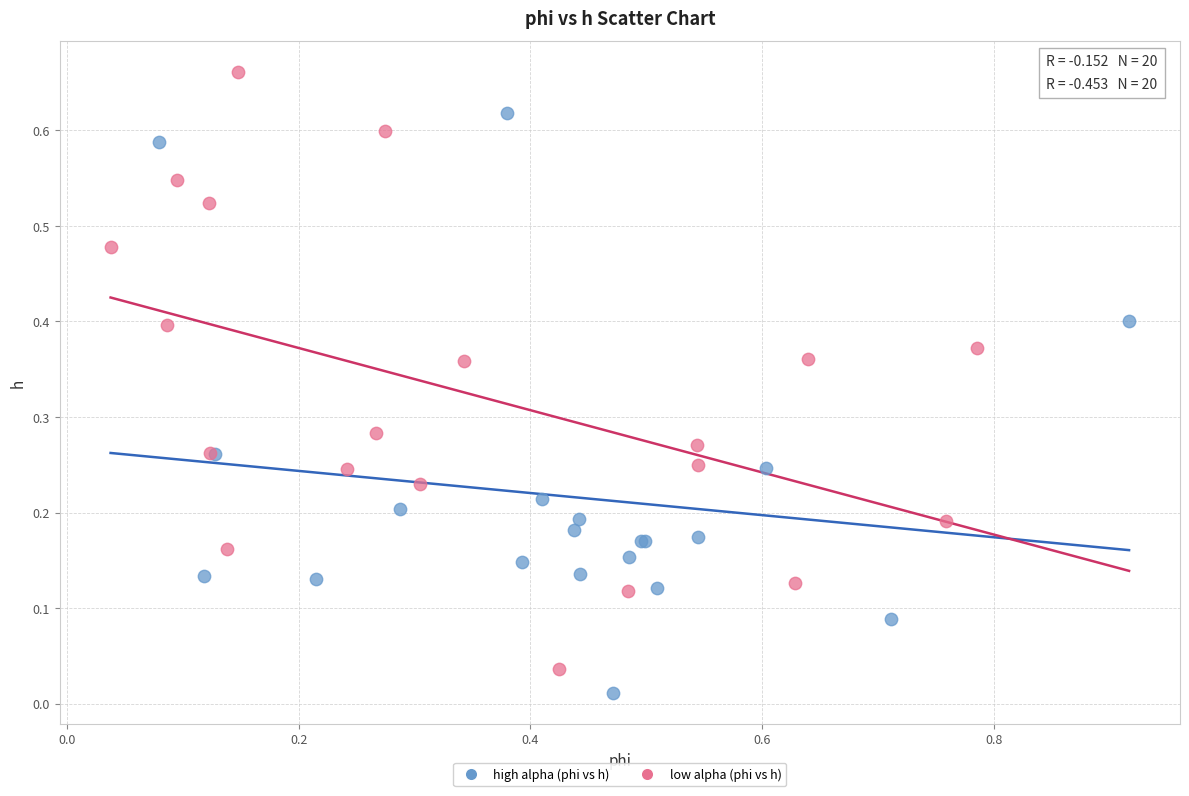

Which series has the largest Y range (max minus min)?

low alpha (phi vs h)